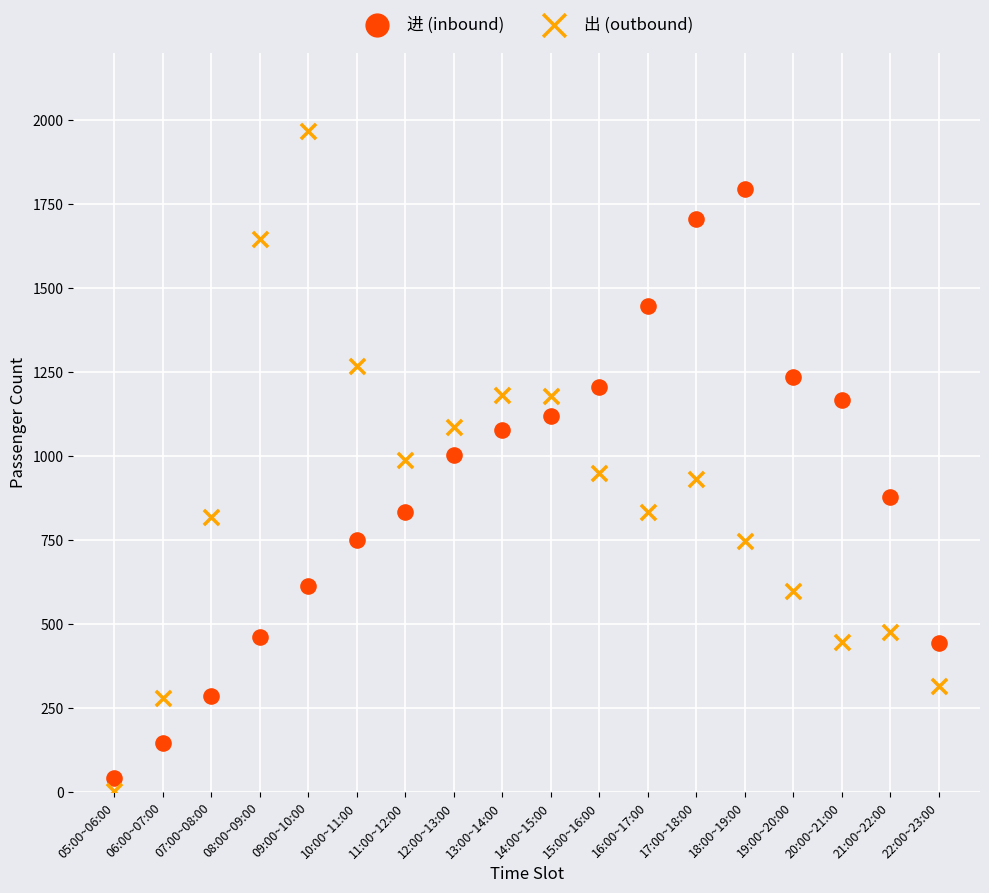

Which series has the widest spread of Y values?

出 (outbound)